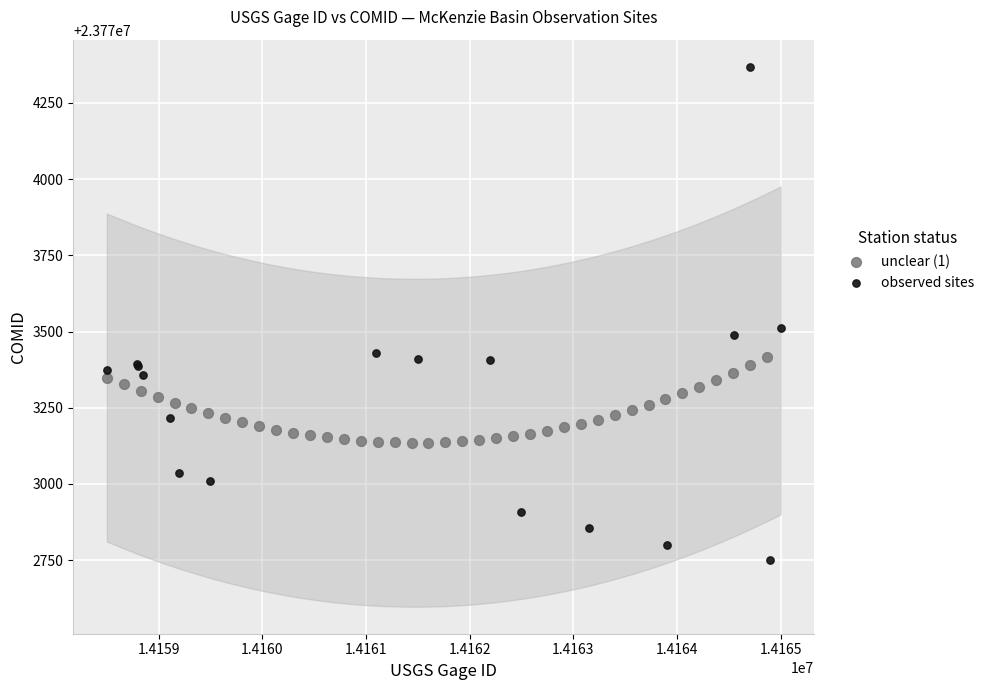

Which series contains the lowest Y value?

observed sites